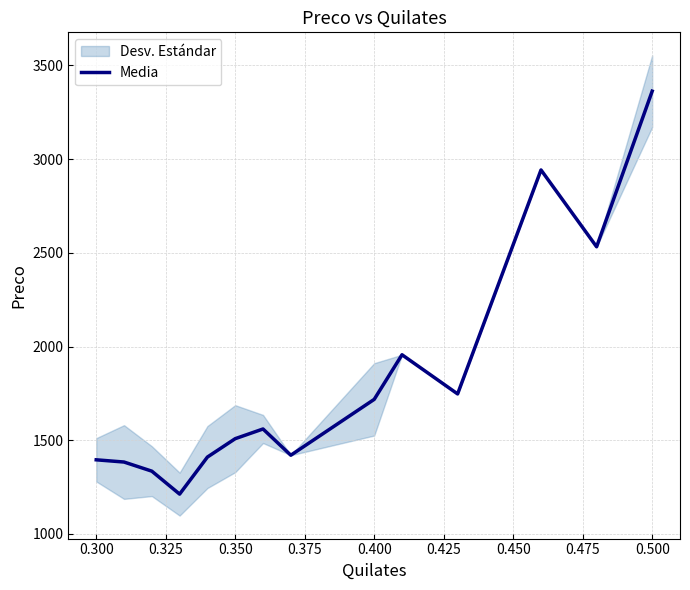

What is the lowest value of the Media series?

1212.5